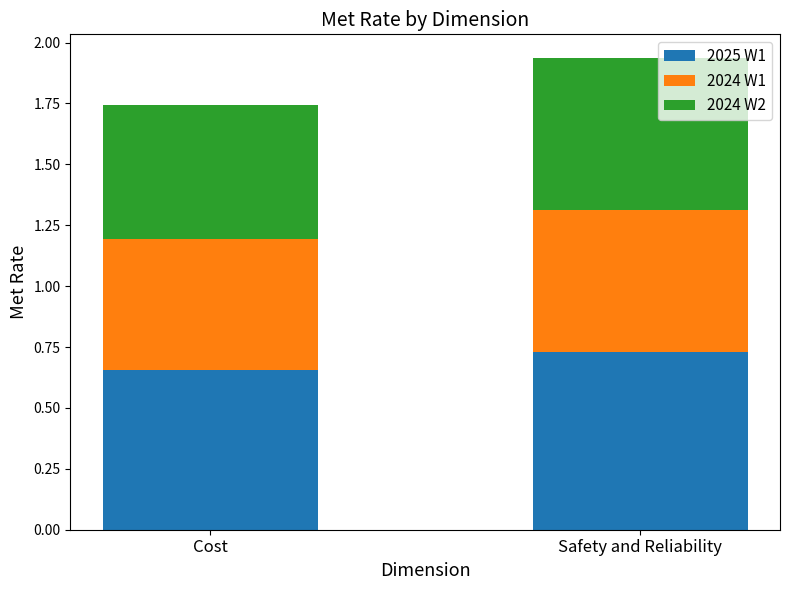

At which label does 2025 W1 reach its minimum?

Cost